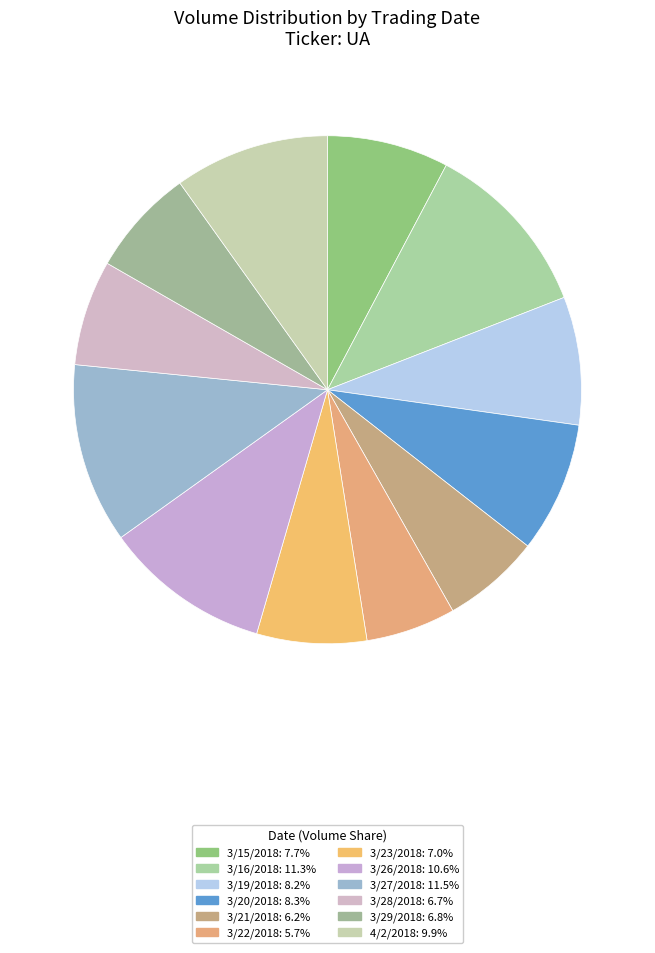

How many segments does this pie chart have?

12